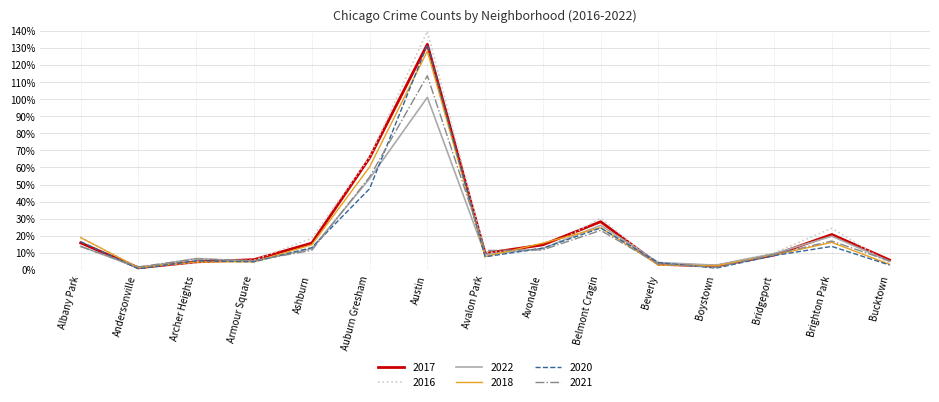

At which category does 2017 reach its first local peak?

Austin